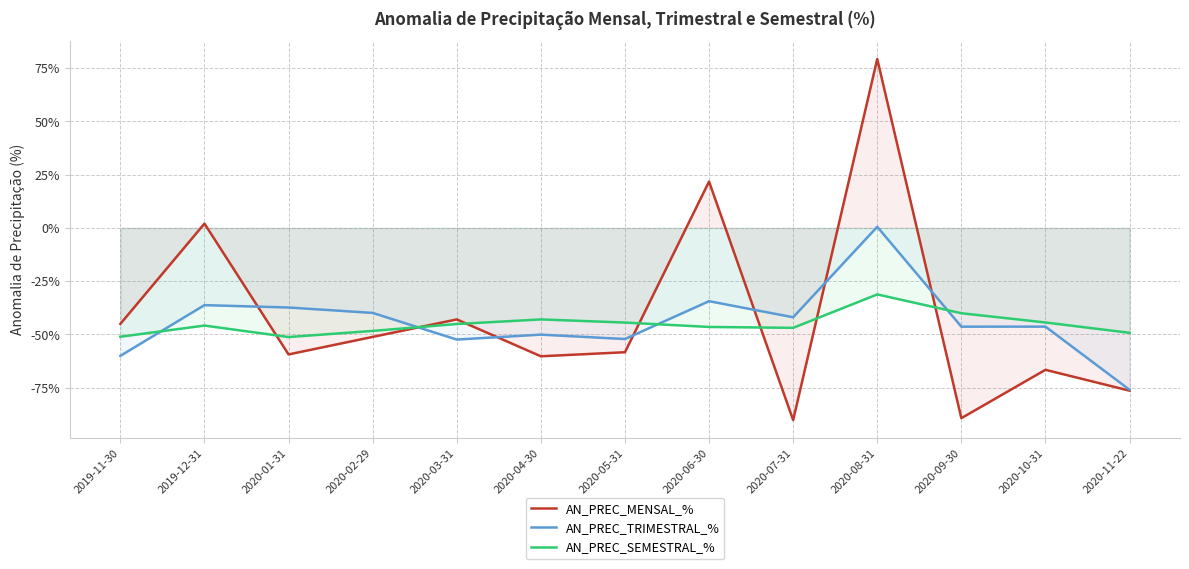

True or false: AN_PREC_MENSAL_% has a value of 48.9 at 2020-08-31.

False